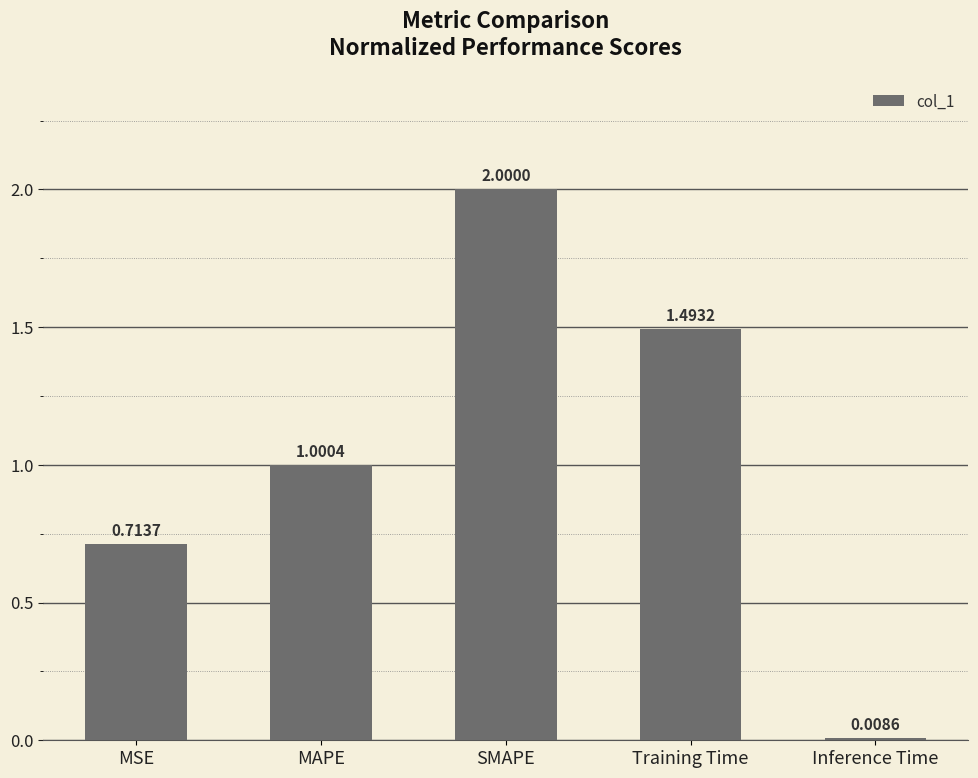

Between Training Time and MSE, which is larger?

Training Time